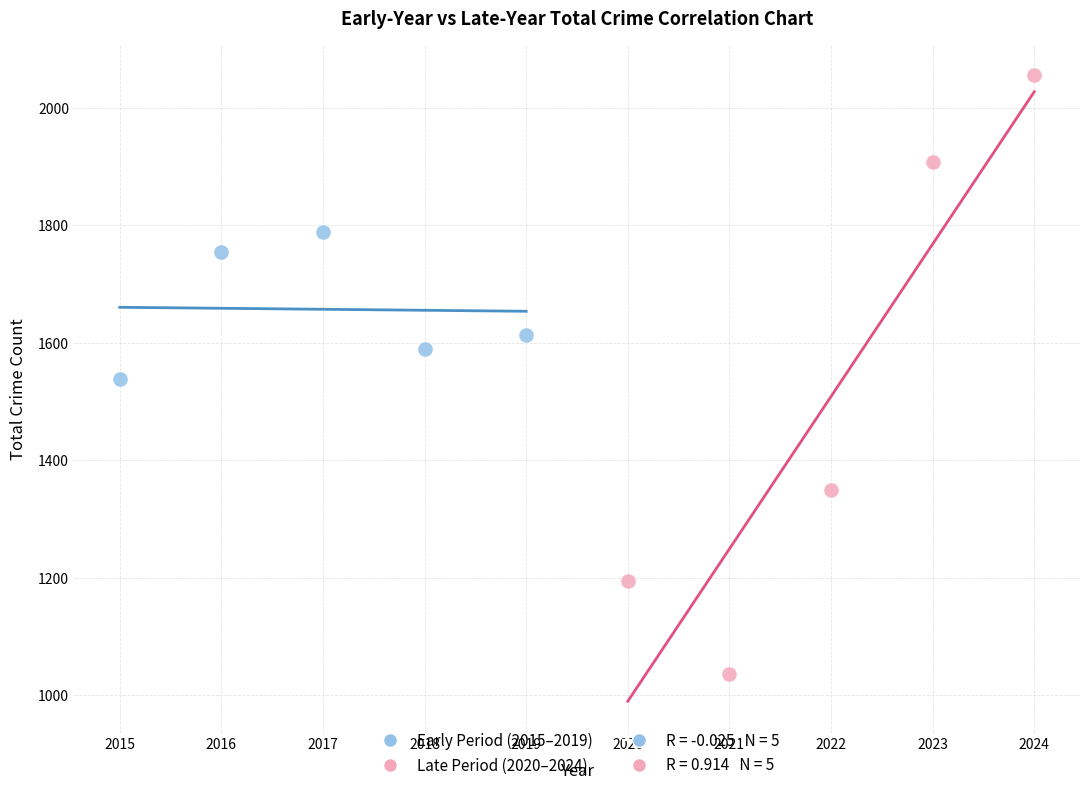

Which series has the widest spread of Y values?

Late Period (2020–2024)